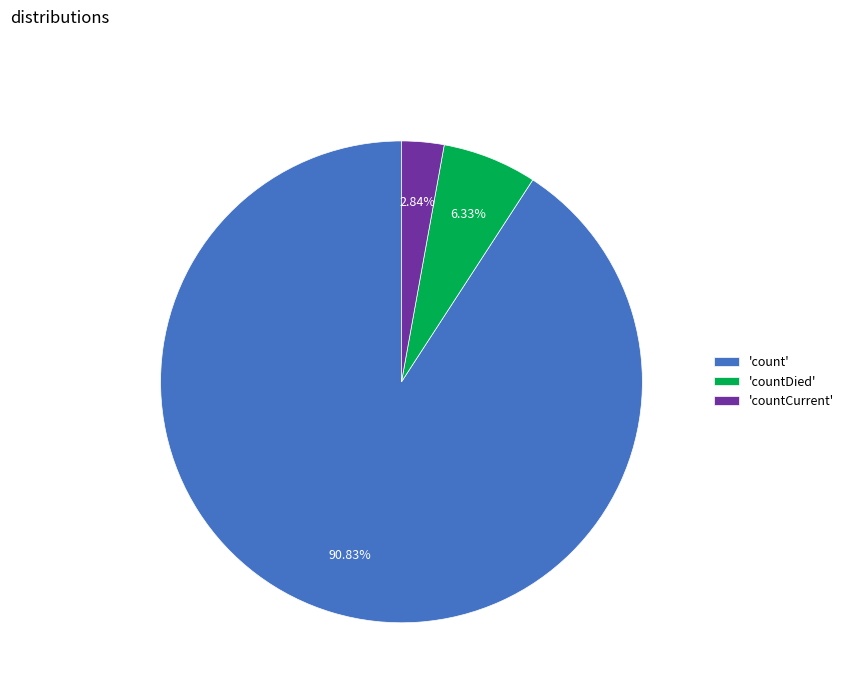

Rank the categories by value from highest to lowest.

'count', 'countDied', 'countCurrent'